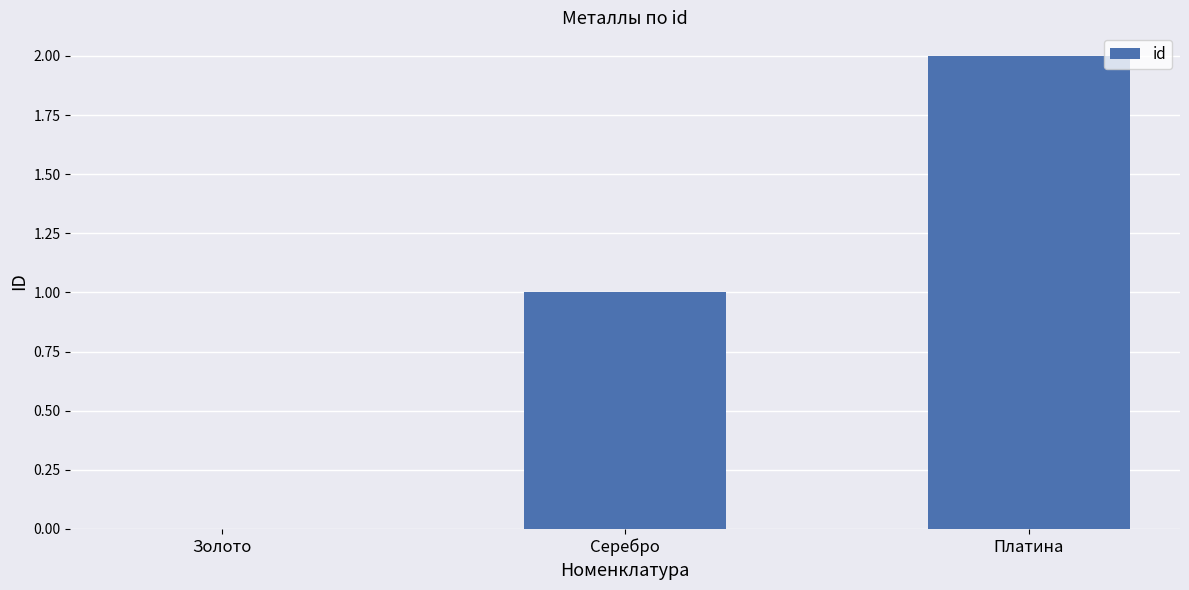

Which category has the highest value across all series?

Платина